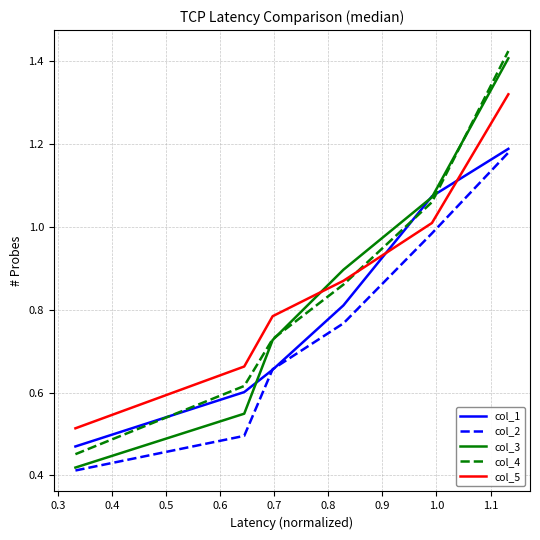

True or false: col_2 and col_5 intersect in this chart.

False